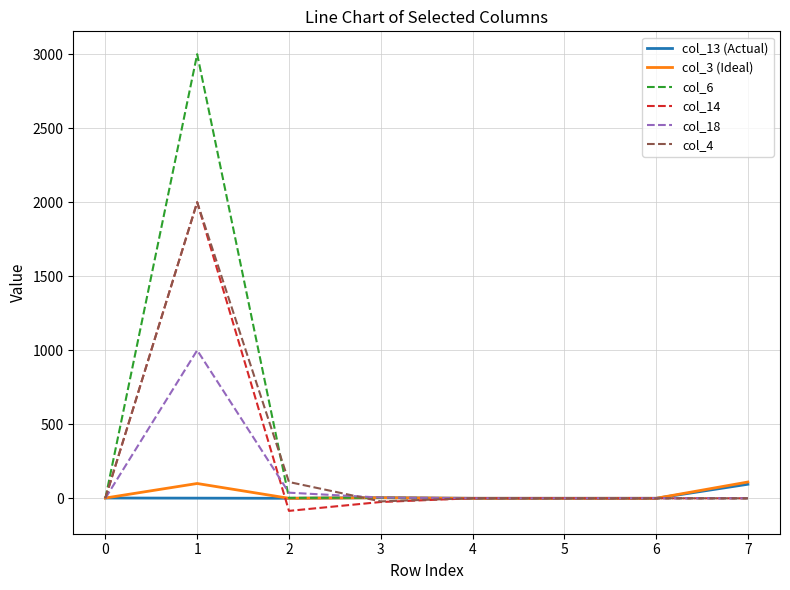

What is the difference between the maximum and minimum values in the col_4 series?

2021.0